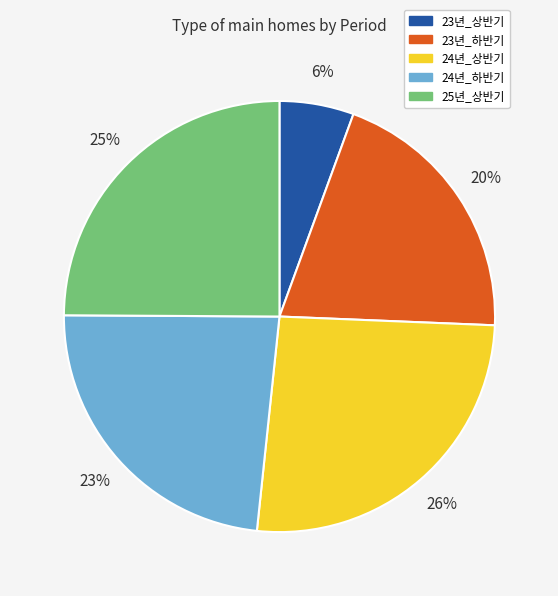

How many segments does this pie chart have?

5